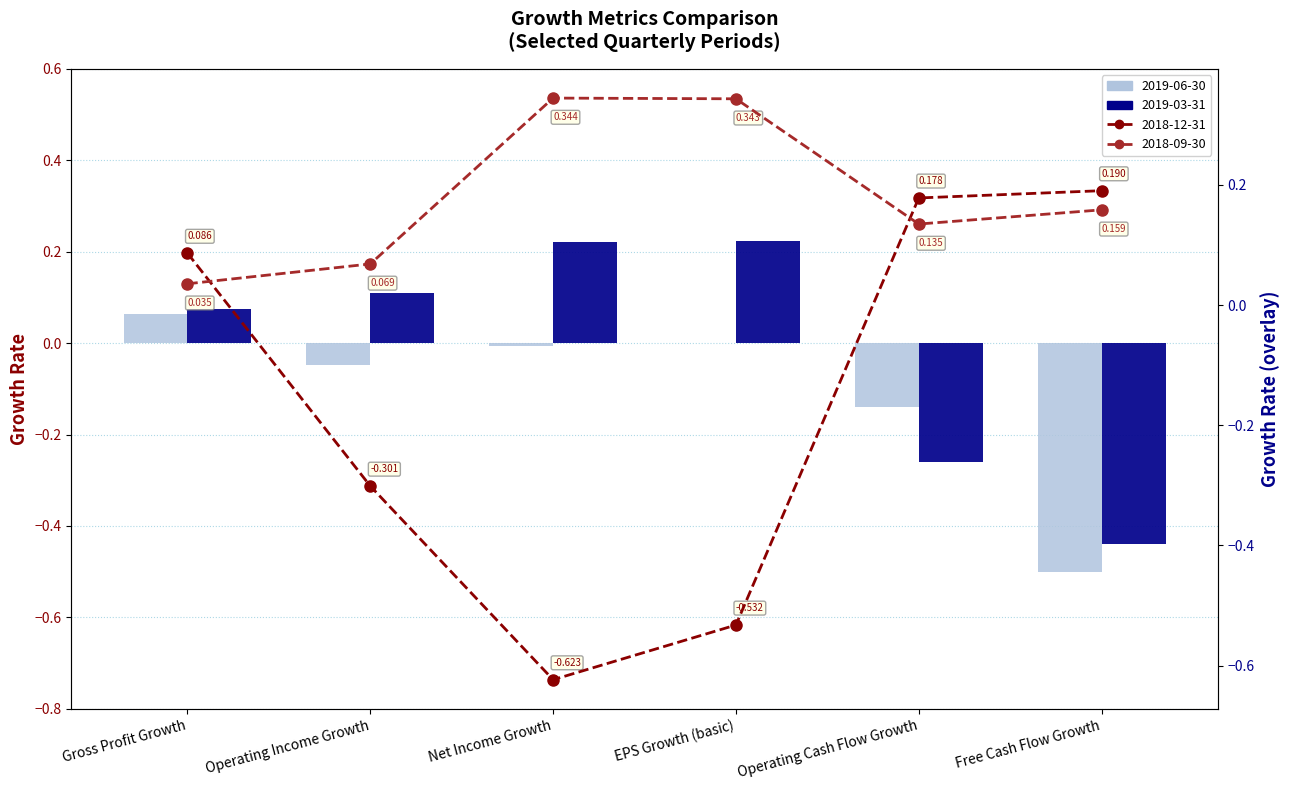

Which has a higher value, Operating Income Growth or Free Cash Flow Growth?

Operating Income Growth